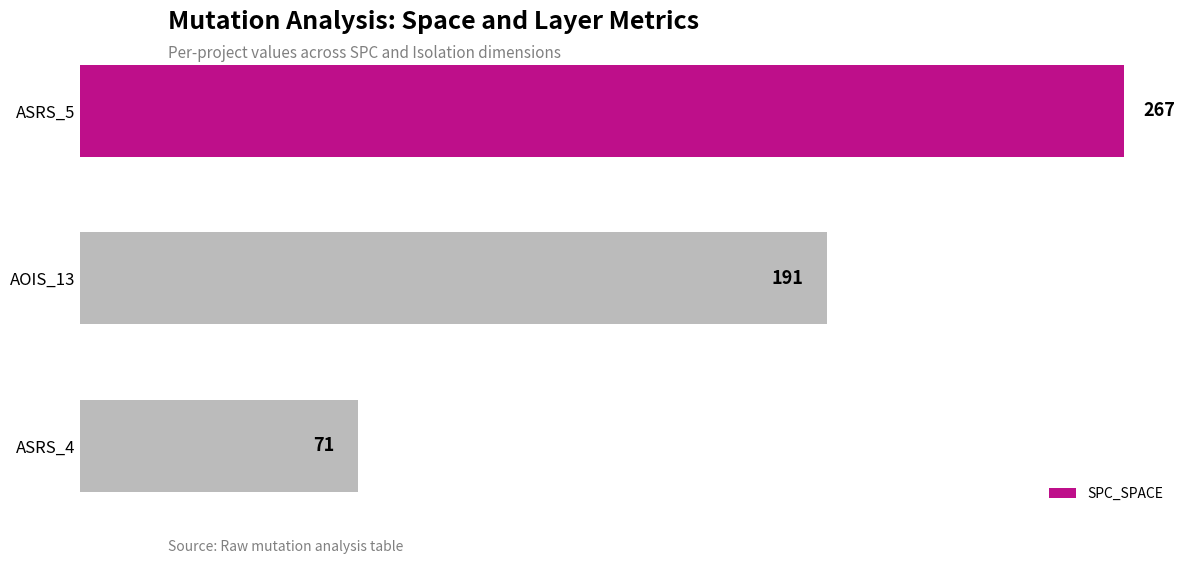

What is the average value?

176